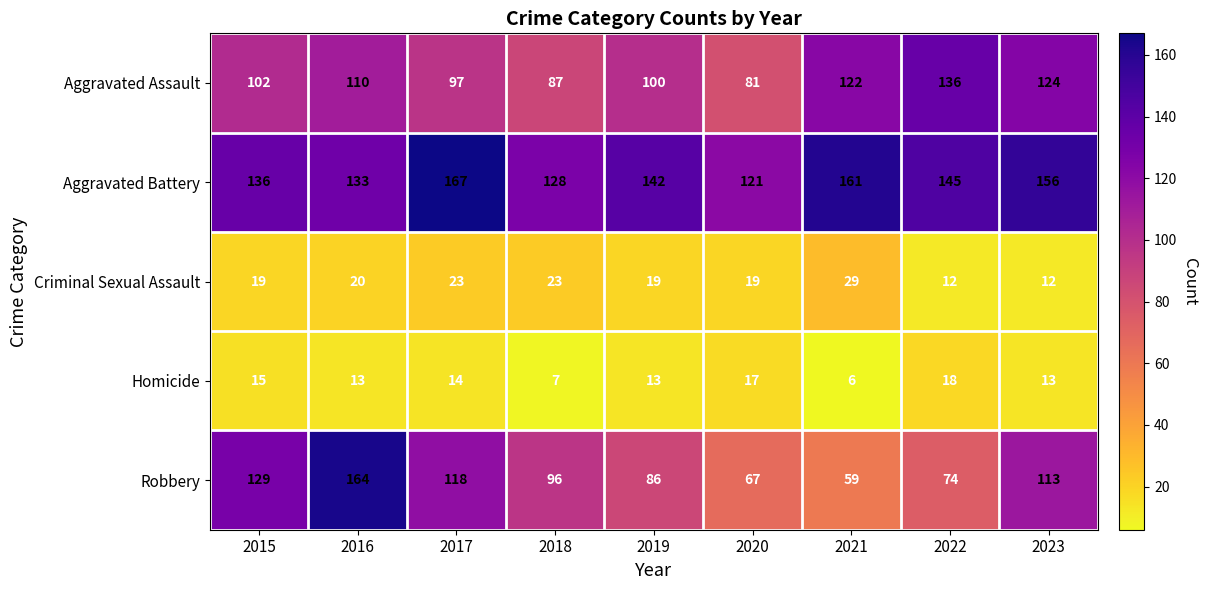

At 2020, list the series in order from smallest to largest.

Homicide, Criminal Sexual Assault, Robbery, Aggravated Assault, Aggravated Battery